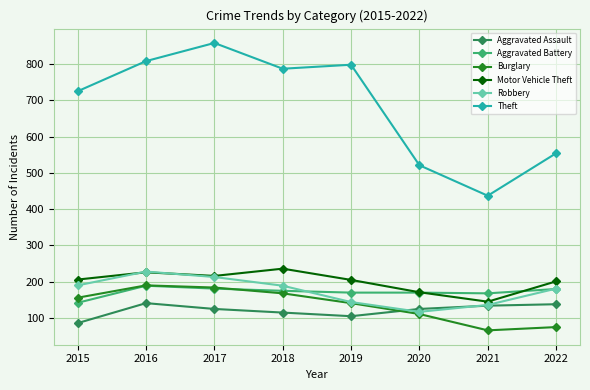

What is the difference between the highest and lowest values at 2021?

371